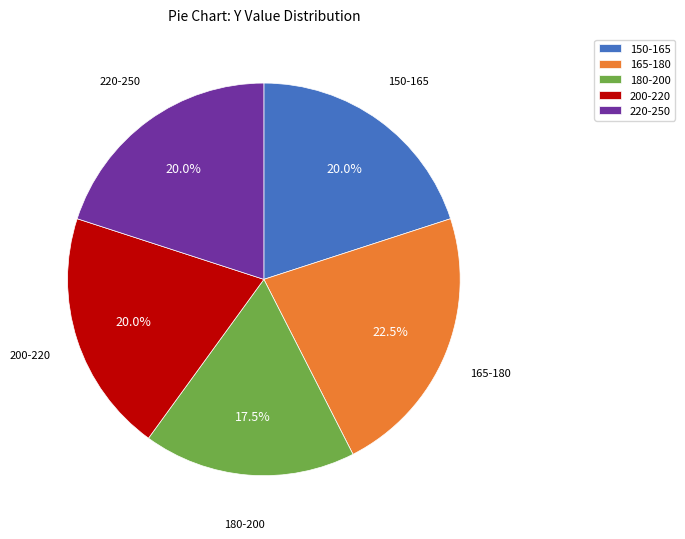

How many segments does this pie chart have?

5